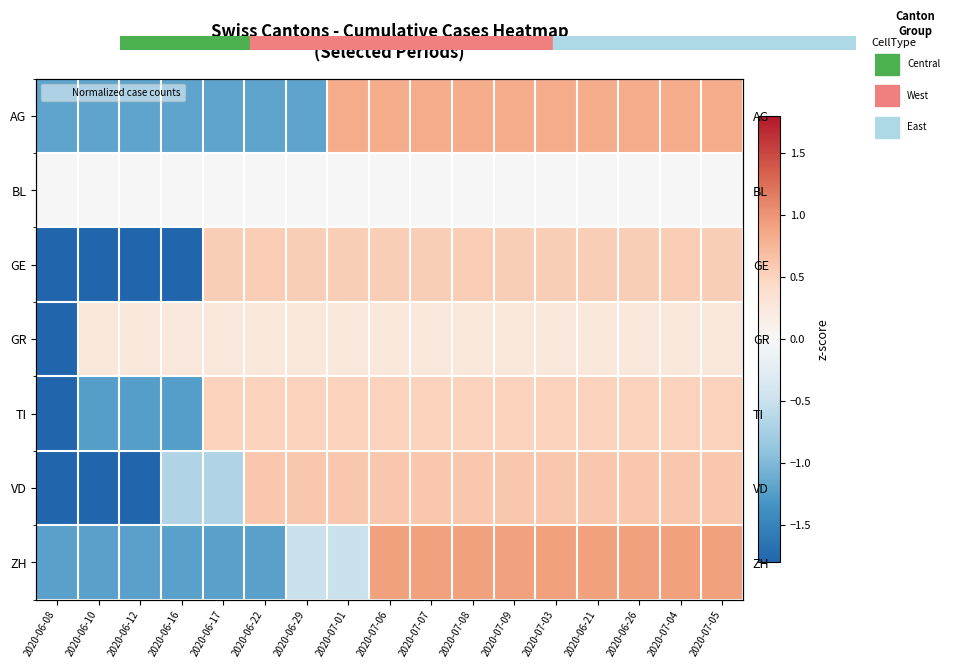

What is the difference between the highest and lowest values at 2020-07-07?

0.9